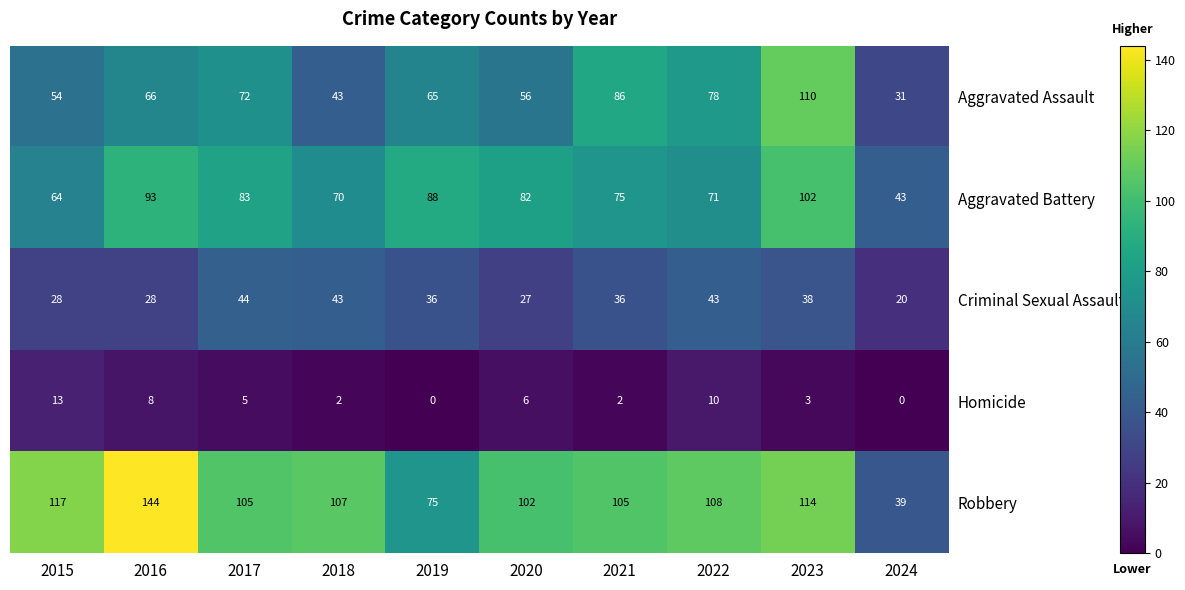

Which series has the largest total across all categories?

Robbery